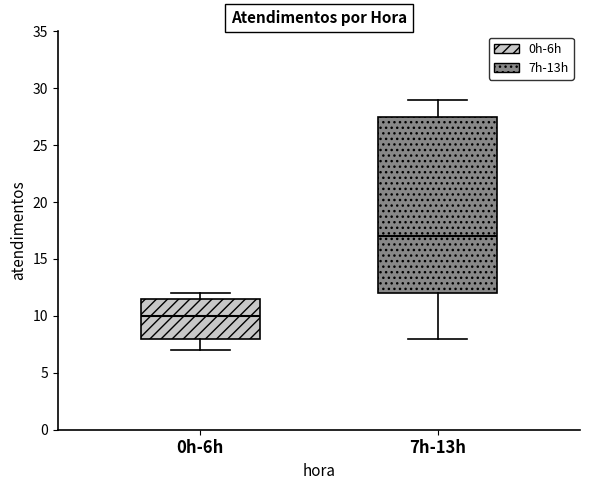

Reading left to right, read every box against the y-axis: the position of its median line, the range the box covers, and the ends of its whiskers. The values are not printed on the chart, so give them approximately, as read against the axis.

0h-6h: median 10.0, box 8.0 to 11.5, whiskers 7.0 to 12.0
7h-13h: median 17.0, box 12.0 to 27.5, whiskers 8.0 to 29.0